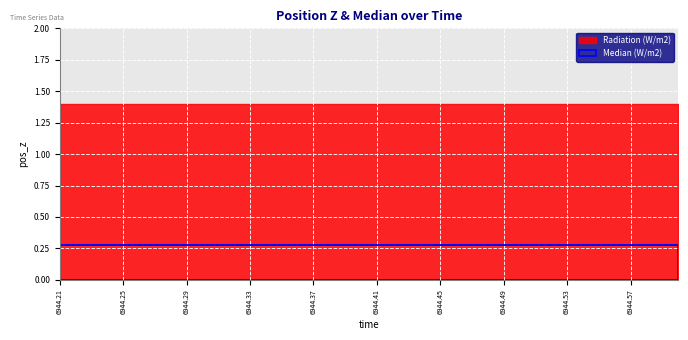

True or false: pos_z has more than 2 points higher than both neighbors.

False